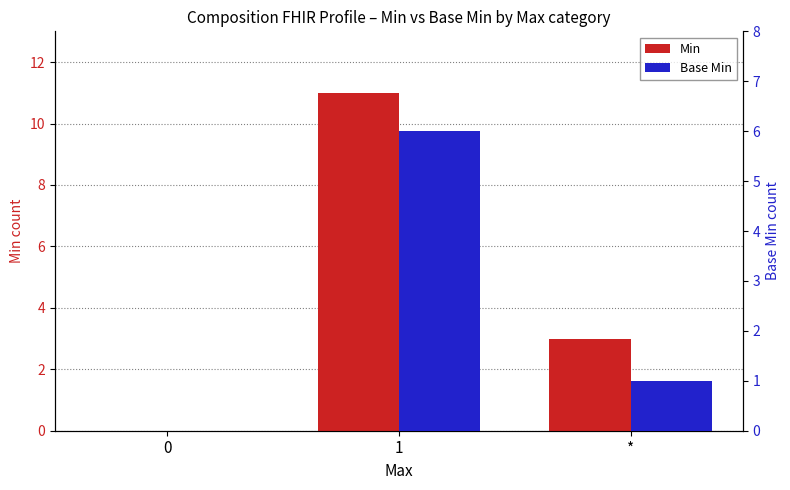

Reading left to right, transcribe all the data shown in this chart.

Min: 0=0	1=11	*=3
Base Min: 0=0	1=6	*=1